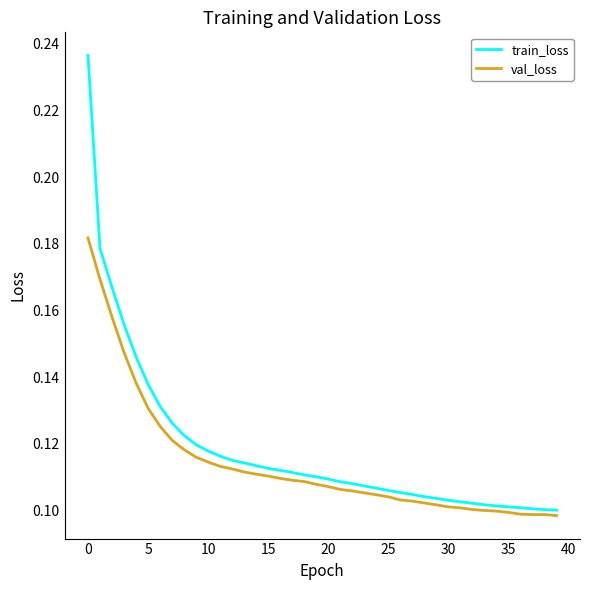

Which series has the largest range (max minus min)?

train_loss